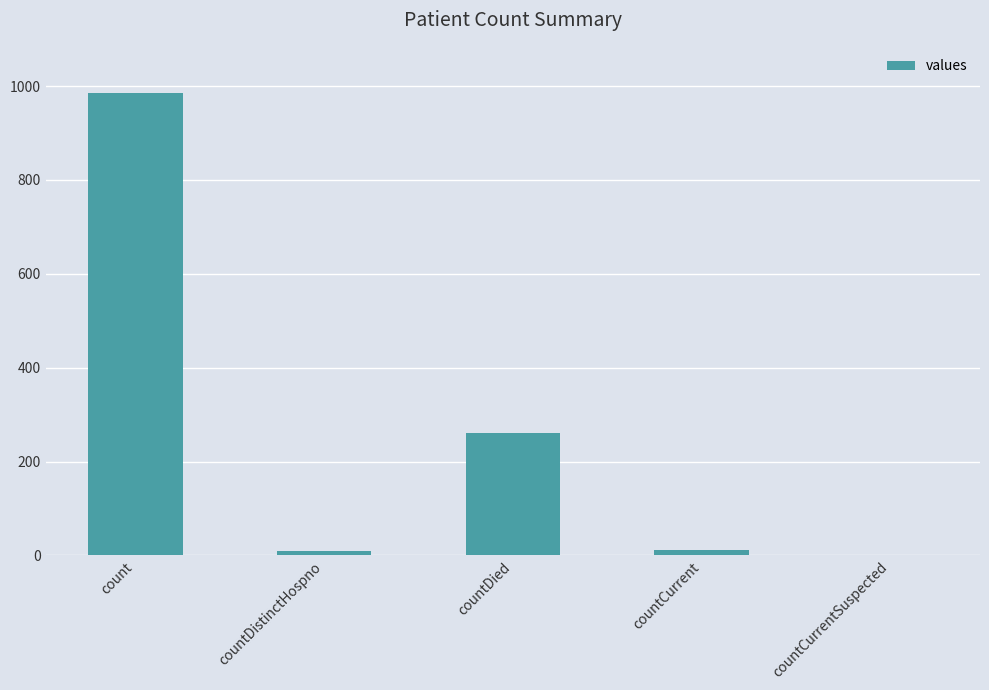

What is the ratio of the value at countDied to the value at countDistinctHospno?

26.1